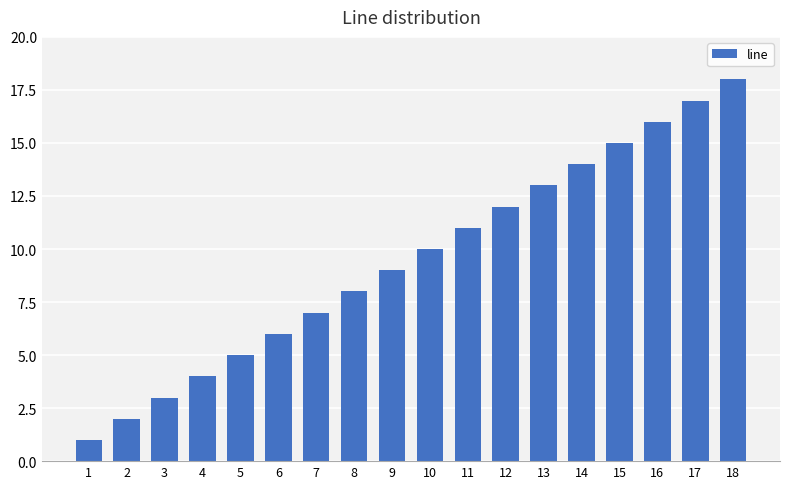

What is the difference between the second highest and second lowest values?

15